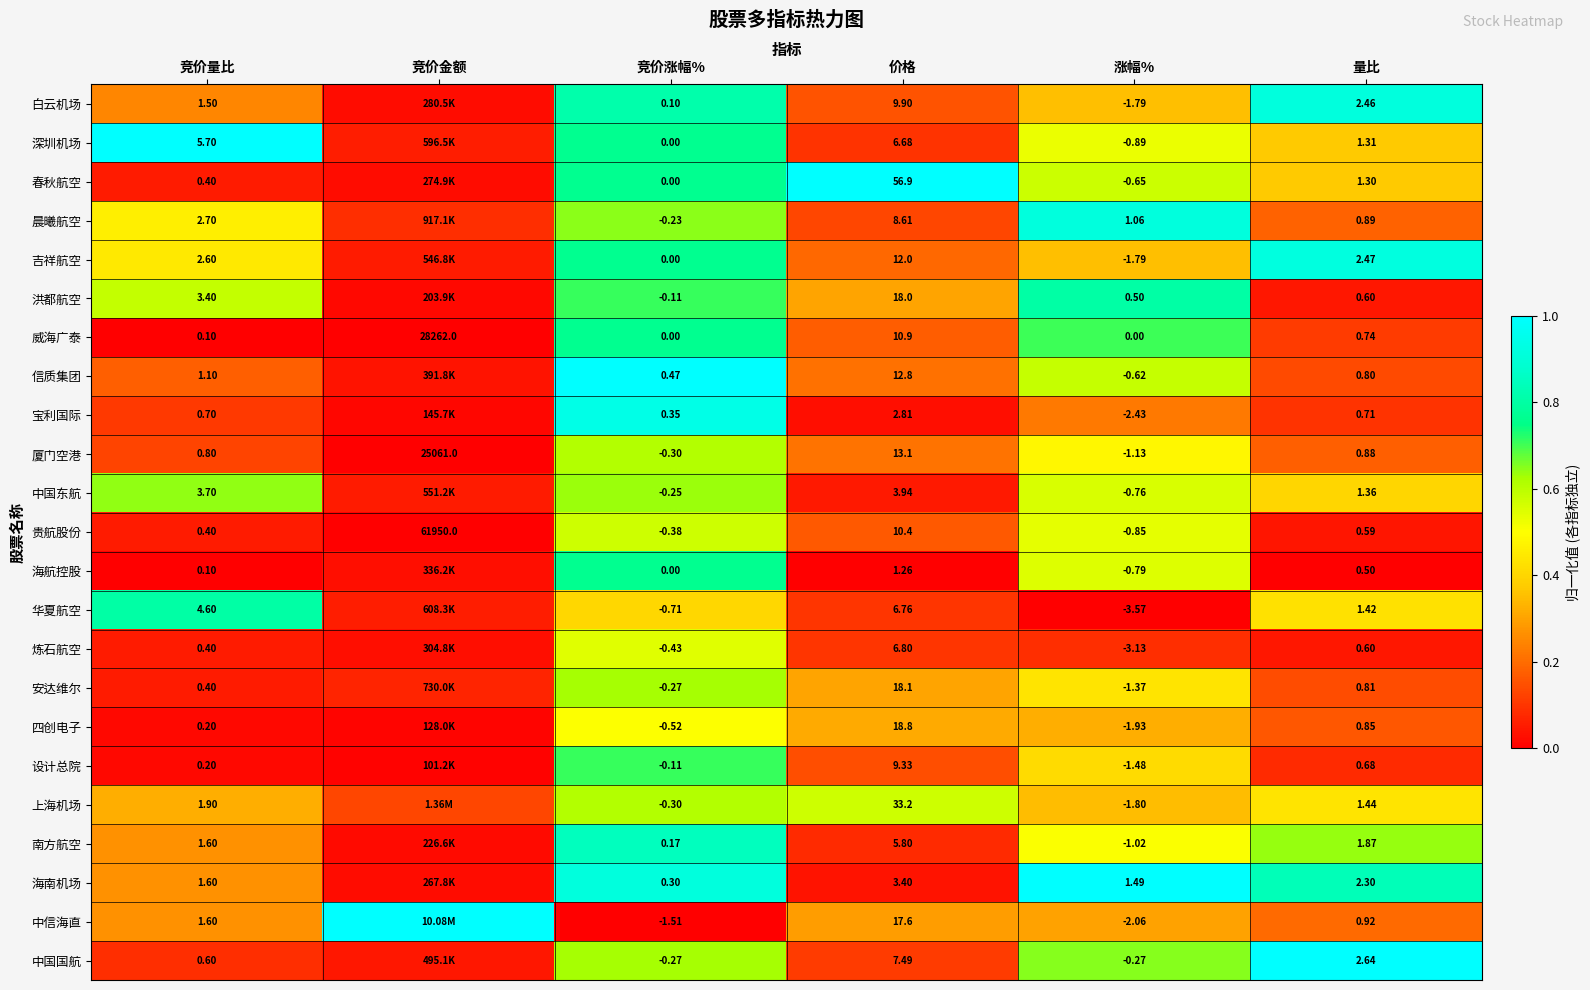

Where does the 厦门空港 series first go above 0?

竞价量比